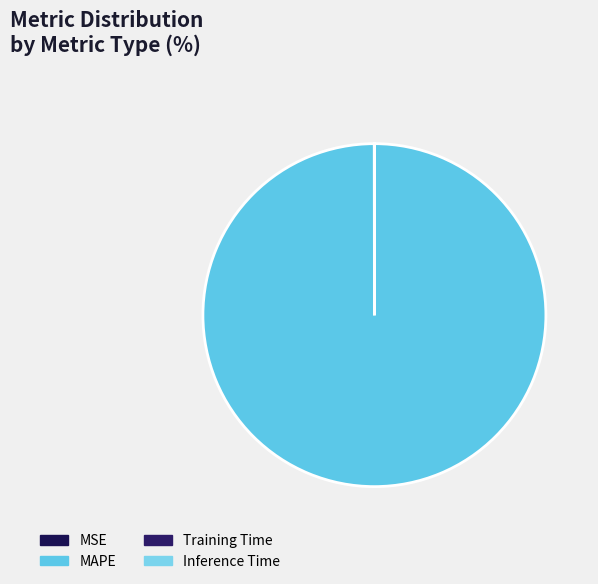

Combined, do MAPE and MSE account for over 50%?

Yes